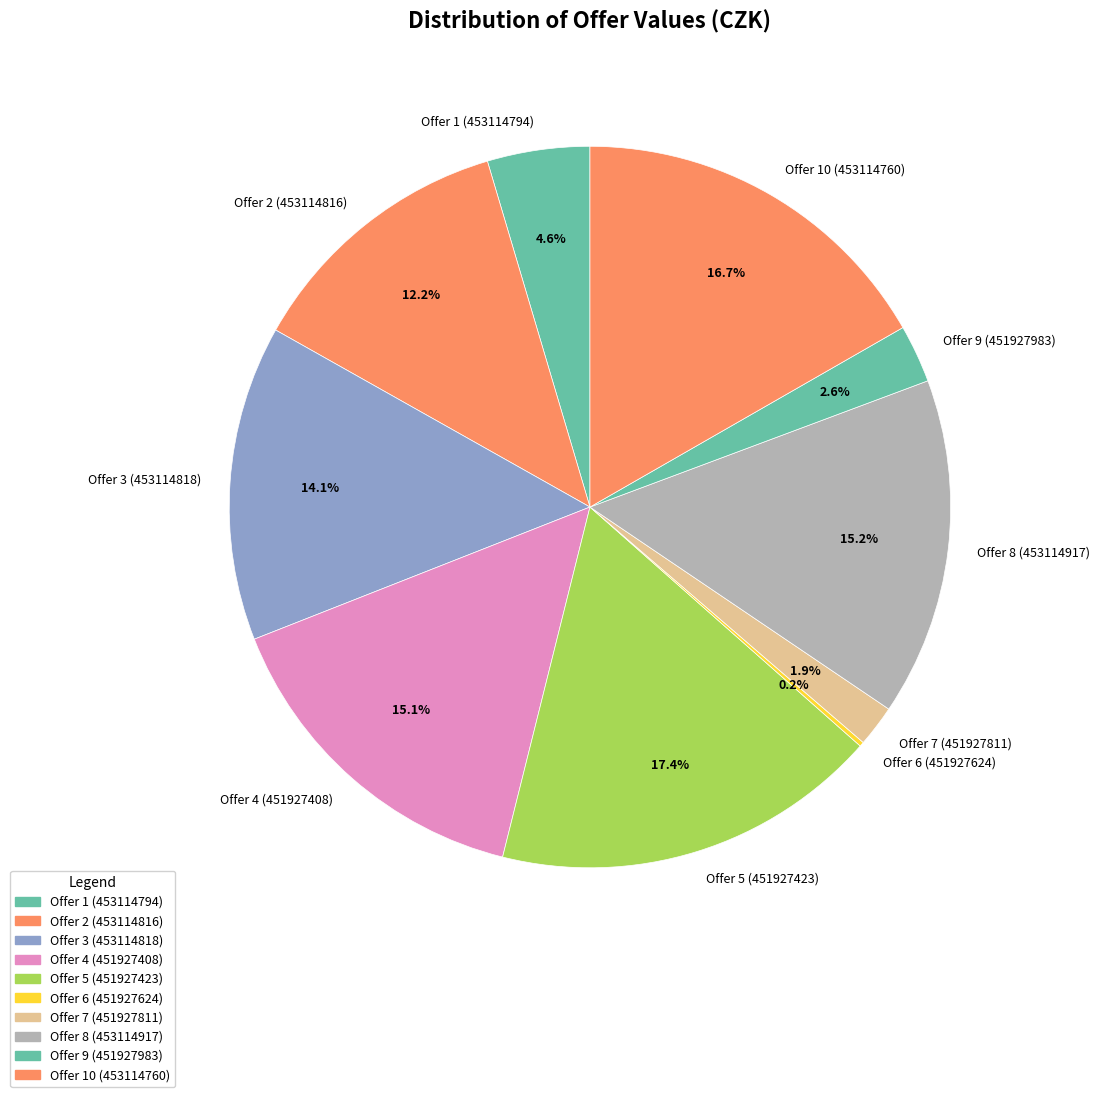

What portion of the pie excludes Offer 8 (453114917)?

84.8%